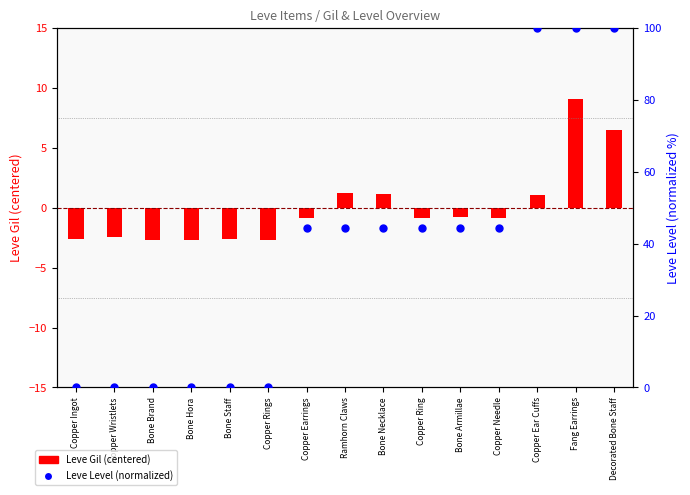

Which has a higher value, Bone Brand or Bone Staff?

Bone Brand